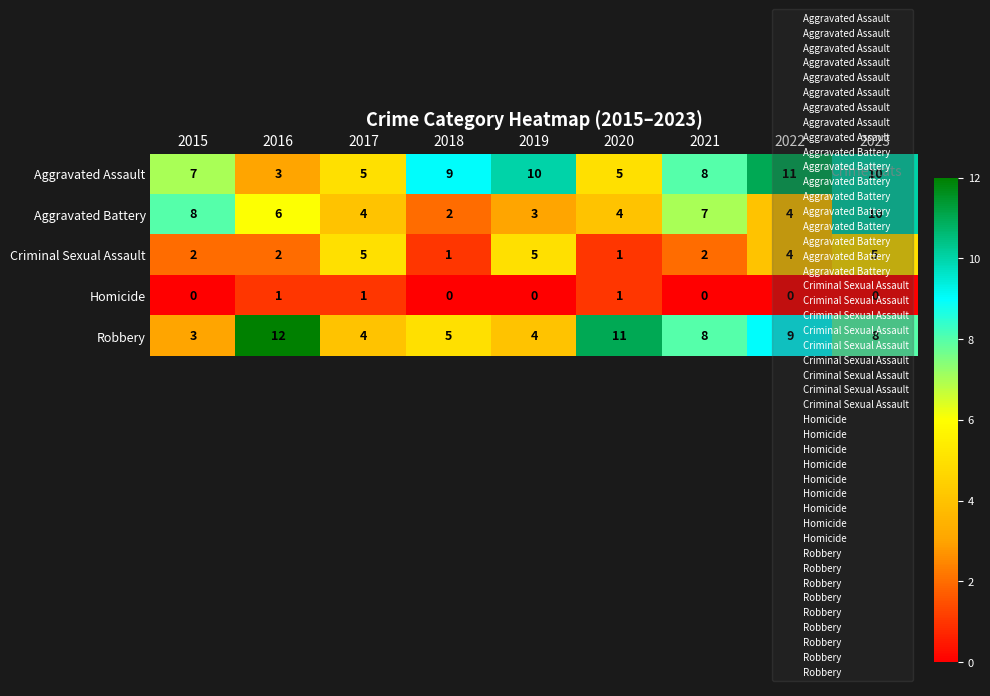

List the series in order of their peak value, lowest first.

Homicide, Criminal Sexual Assault, Aggravated Battery, Aggravated Assault, Robbery